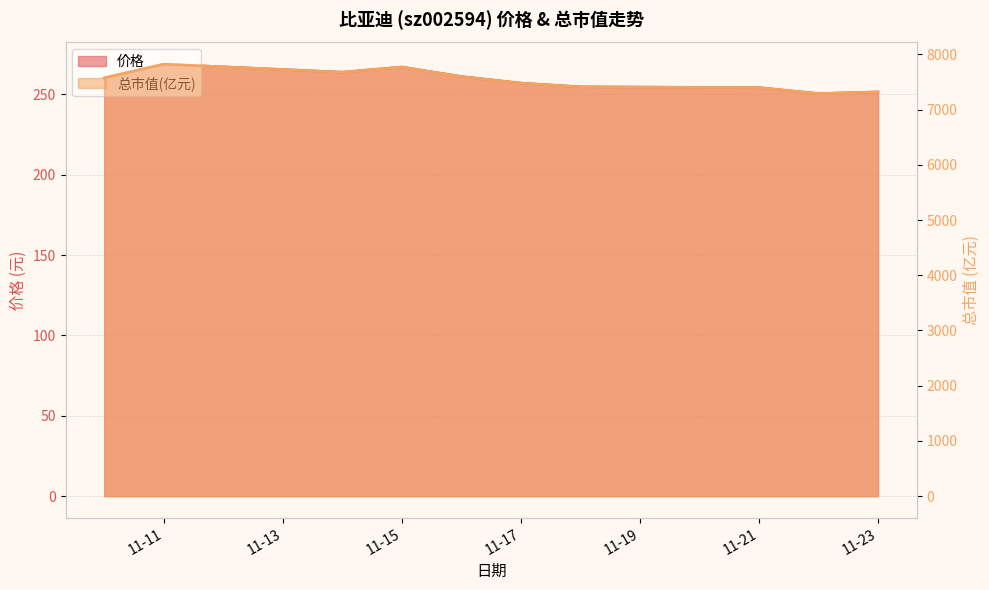

Which category has the highest value across all series?

11-11